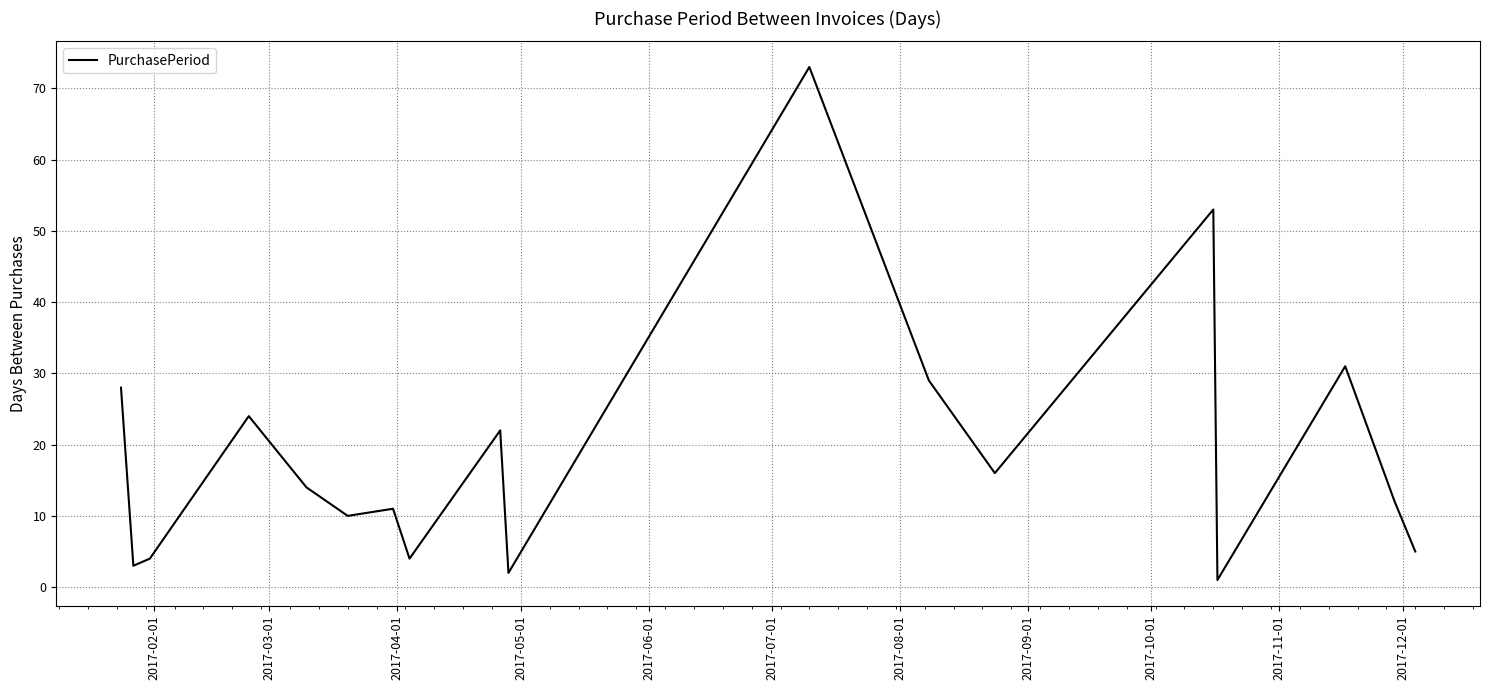

Does the chart display data point markers on the line(s)?

No